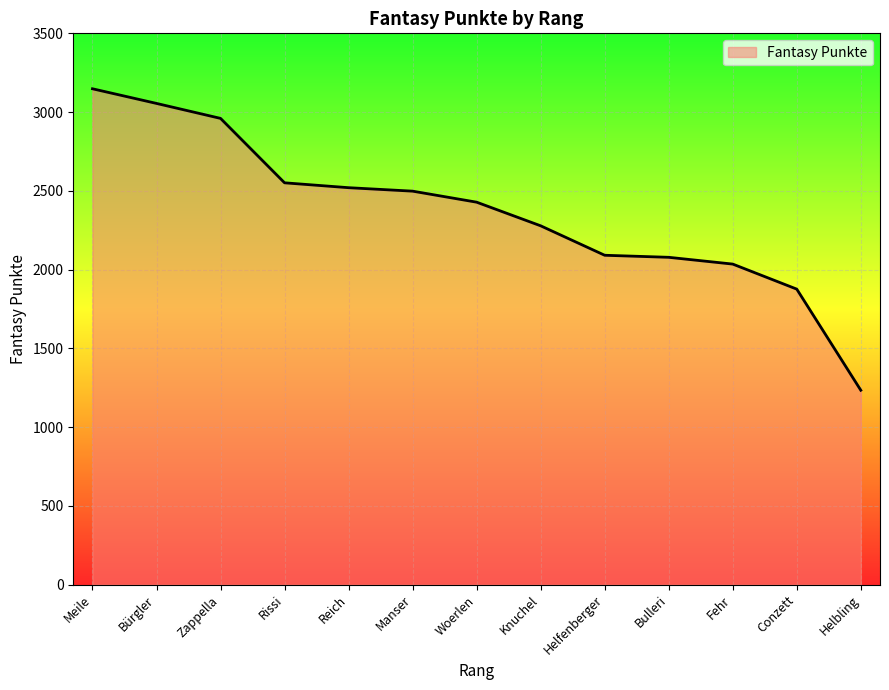

Where is the data nearest to the value 2191?

Knuchel